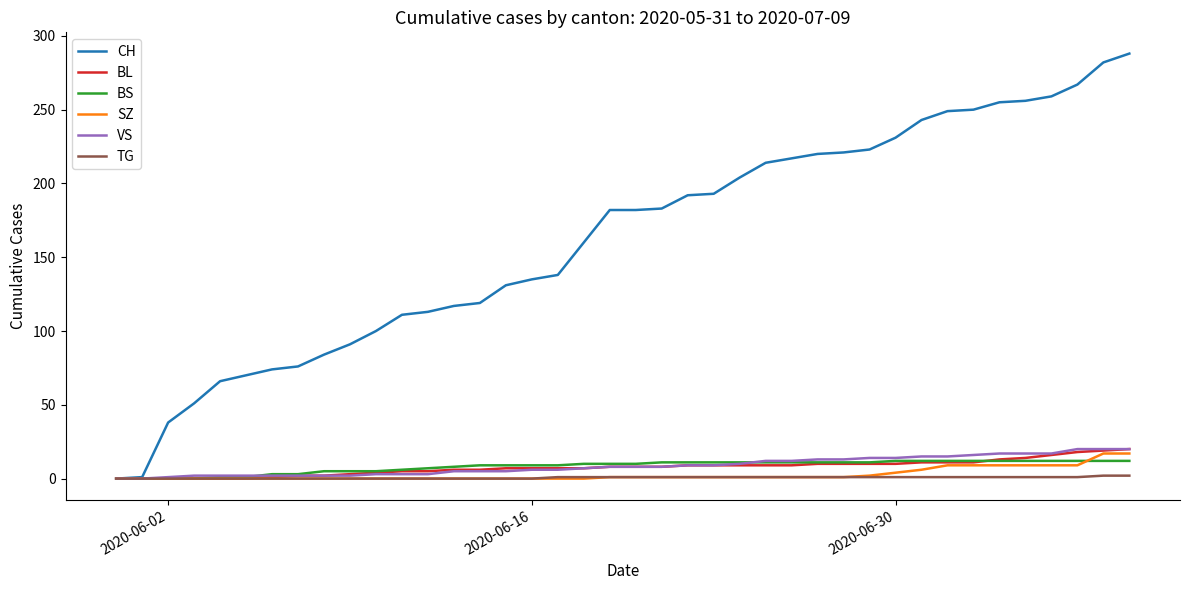

Which series has the largest total across all categories?

CH